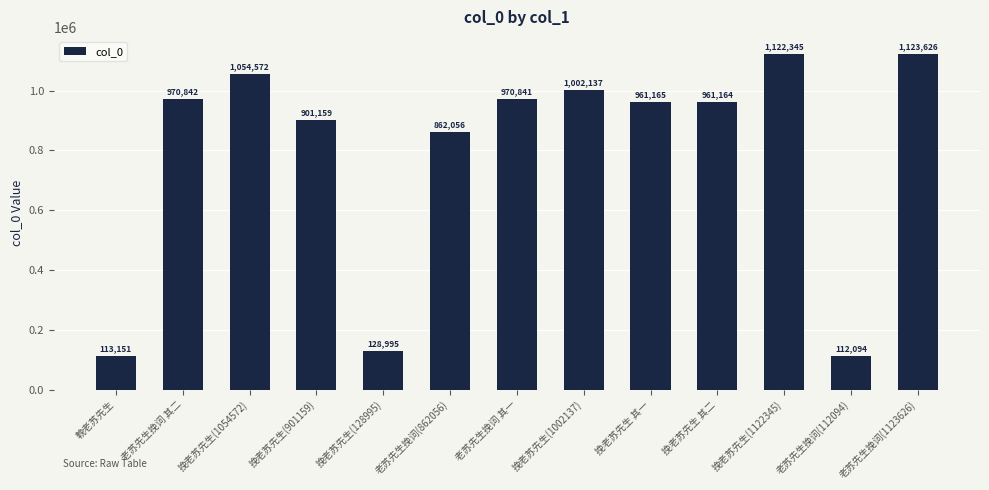

At which category does the chart reach its minimum across all series?

老苏先生挽词(112094)